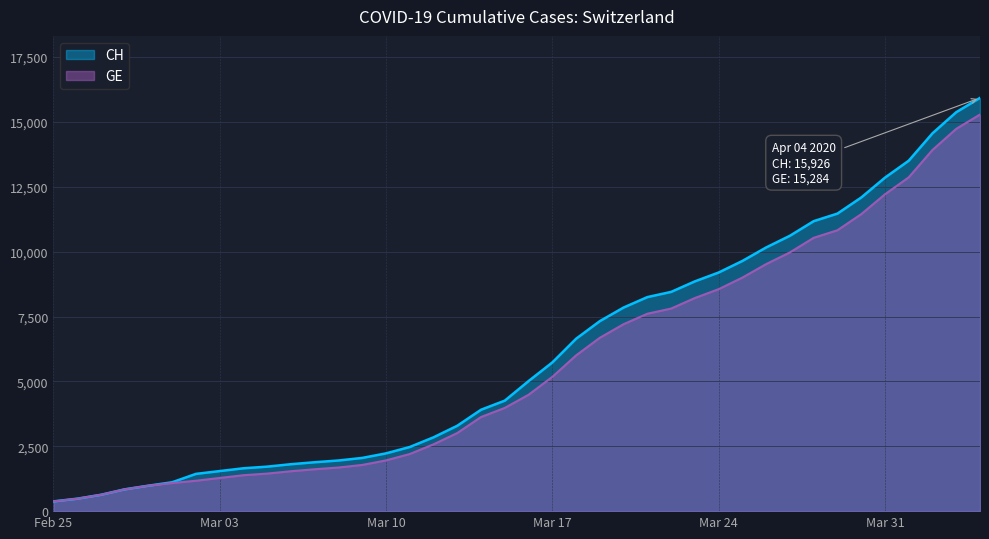

What is the average value of the CH series?

6053